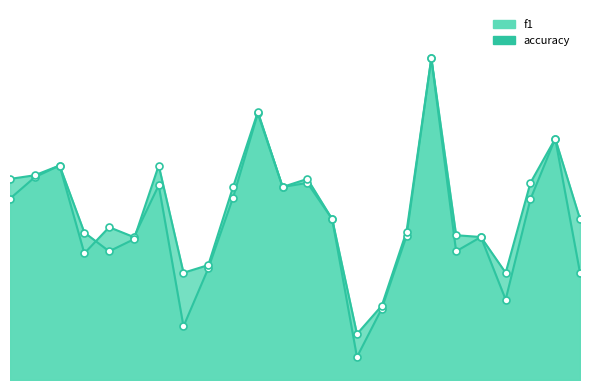

Which series has the largest total across all categories?

accuracy